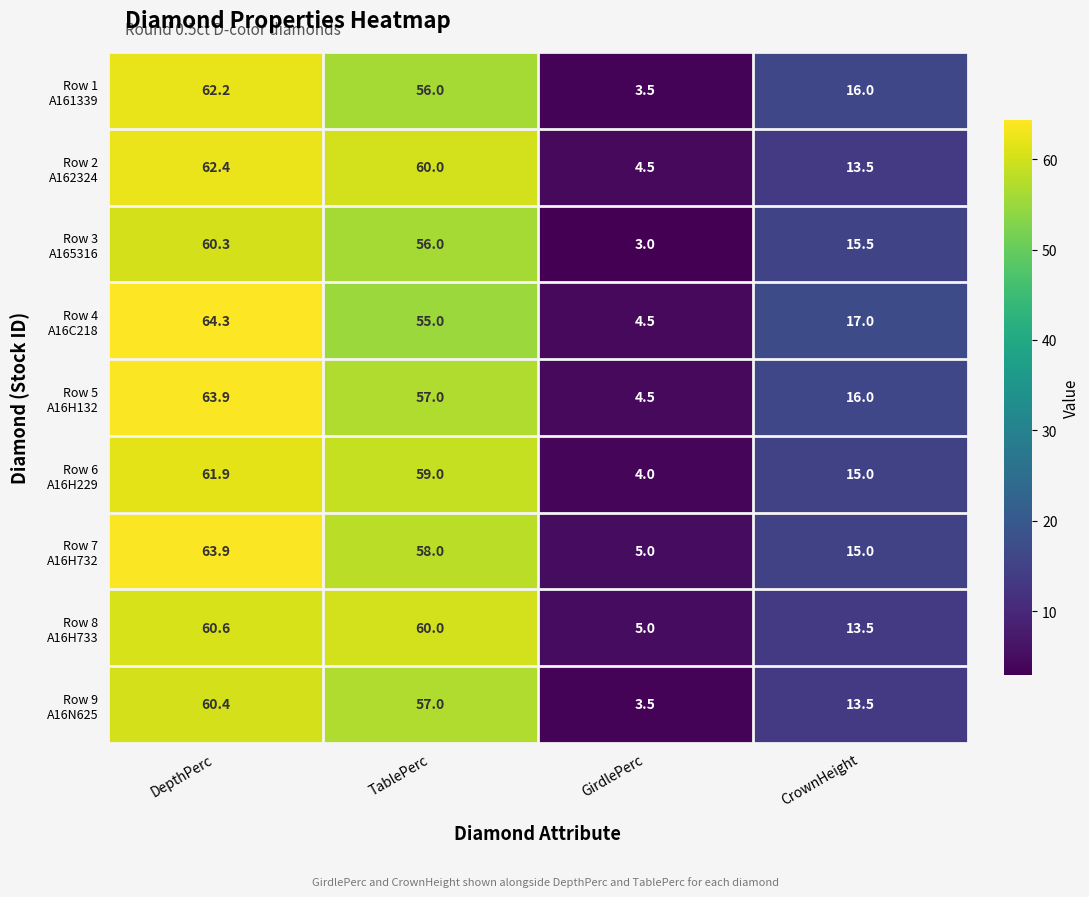

What is the total value across all series at TablePerc?

518.0